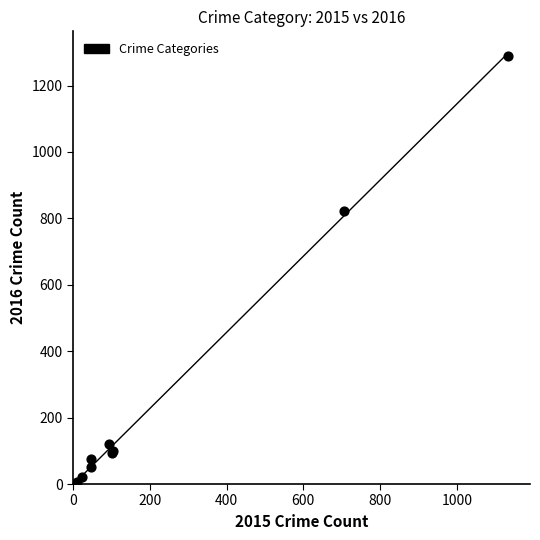

What Y value in the scatter plot is closest to 645?

822